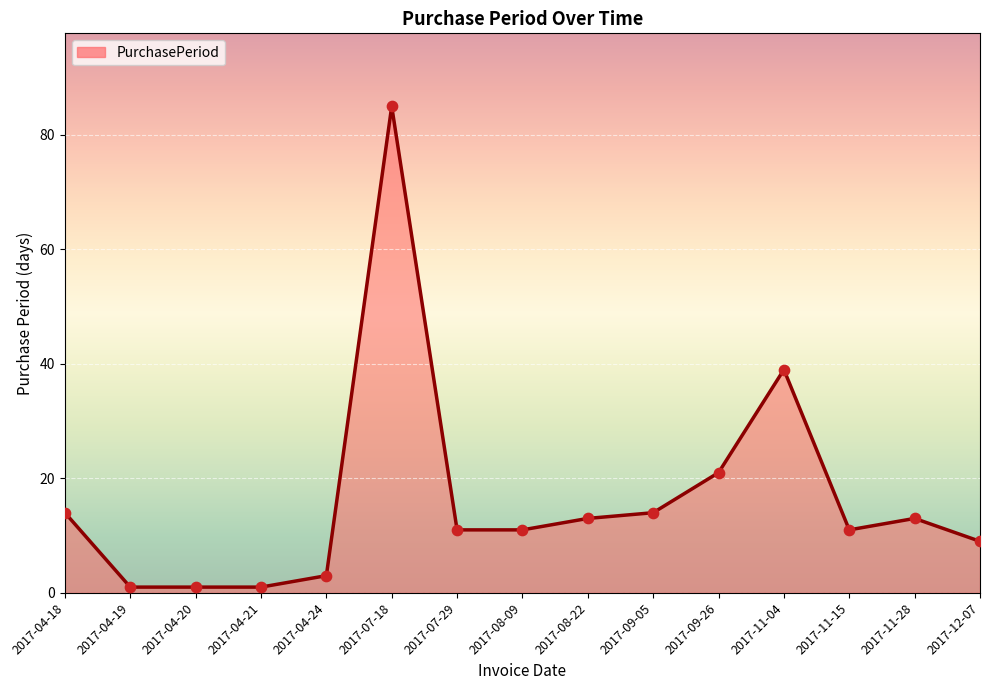

Which has a higher value, 2017-11-28 or 2017-08-09?

2017-11-28